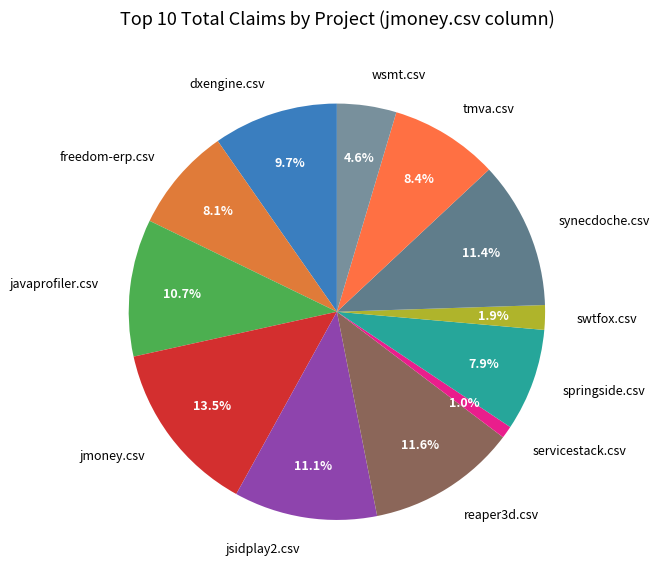

Count the number of slices in the pie.

12